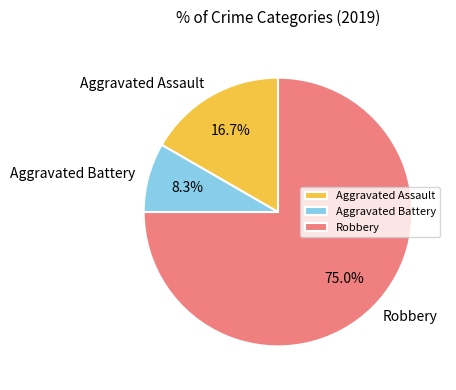

Does Robbery represent more than half of the total?

Yes